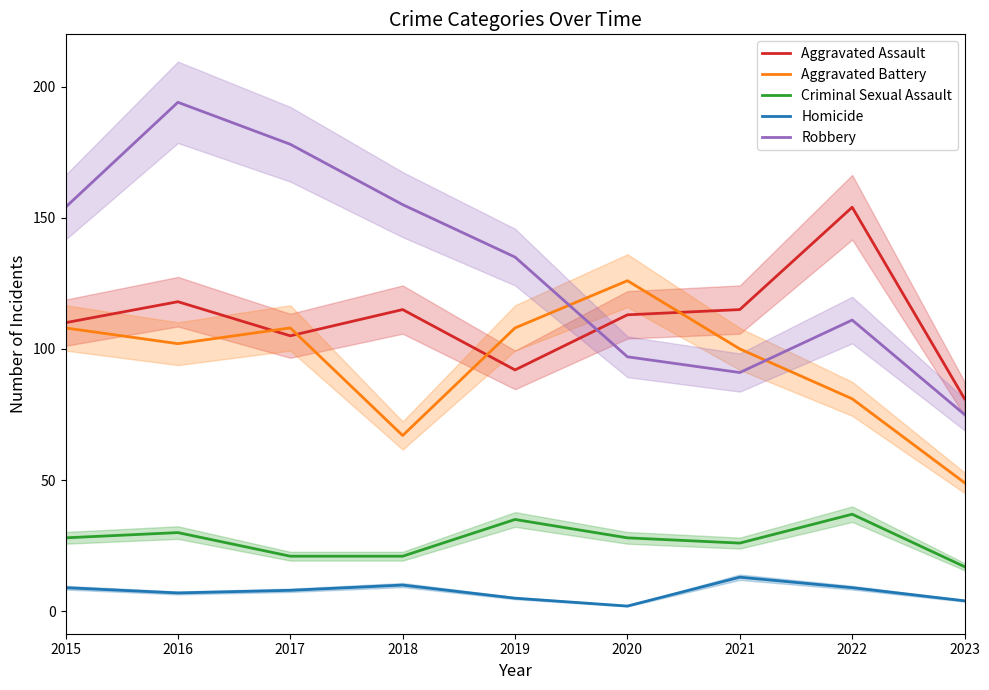

List the labels in order of Aggravated Assault value, largest first.

2022, 2016, 2018, 2021, 2020, 2015, 2017, 2019, 2023